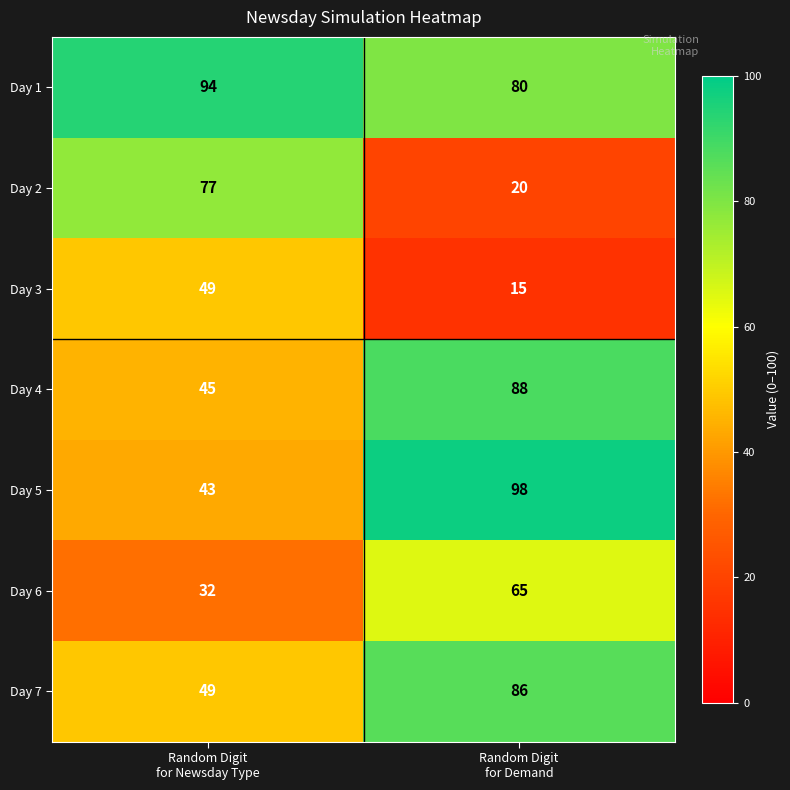

What is the sum of all Day 3 values?

64